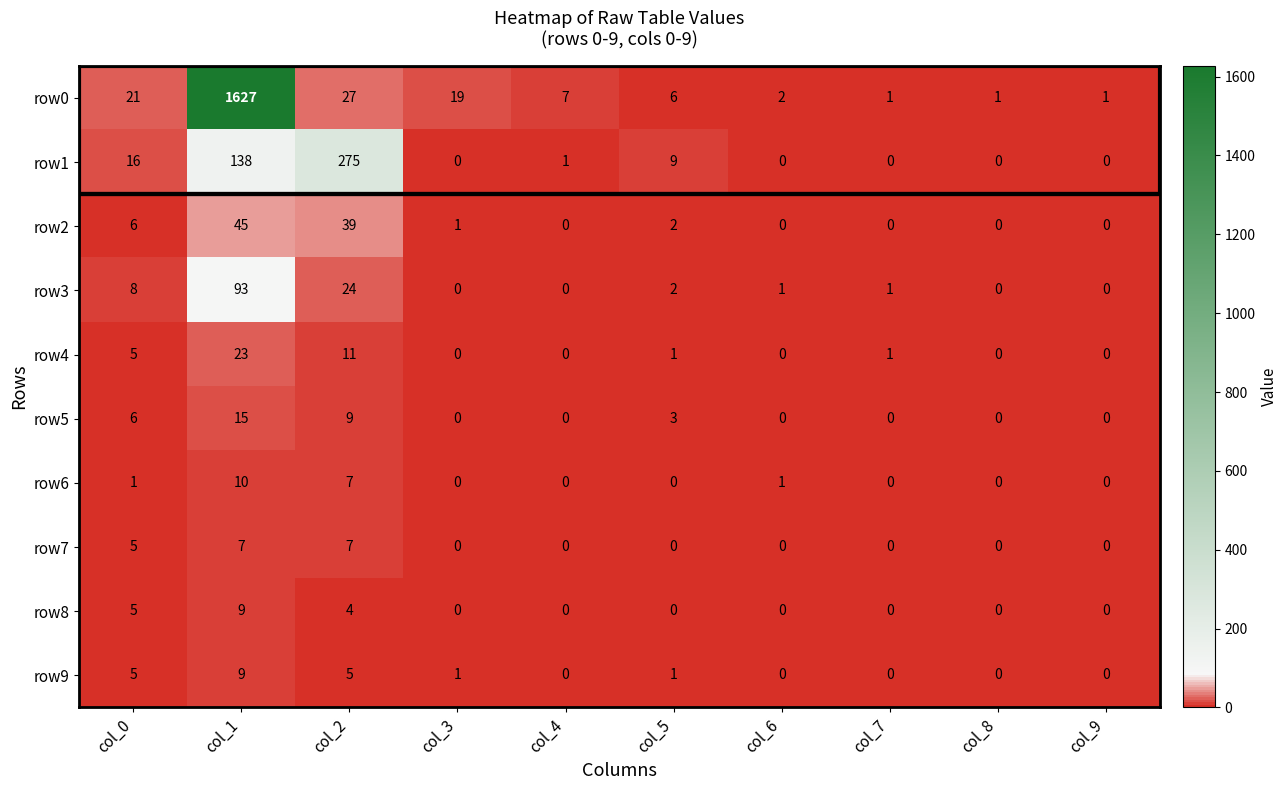

Which series has the largest total across all categories?

row0